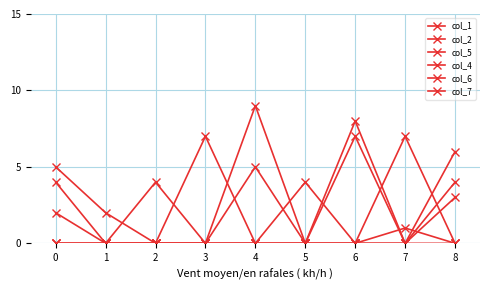

How many lines are shown in the chart?

6